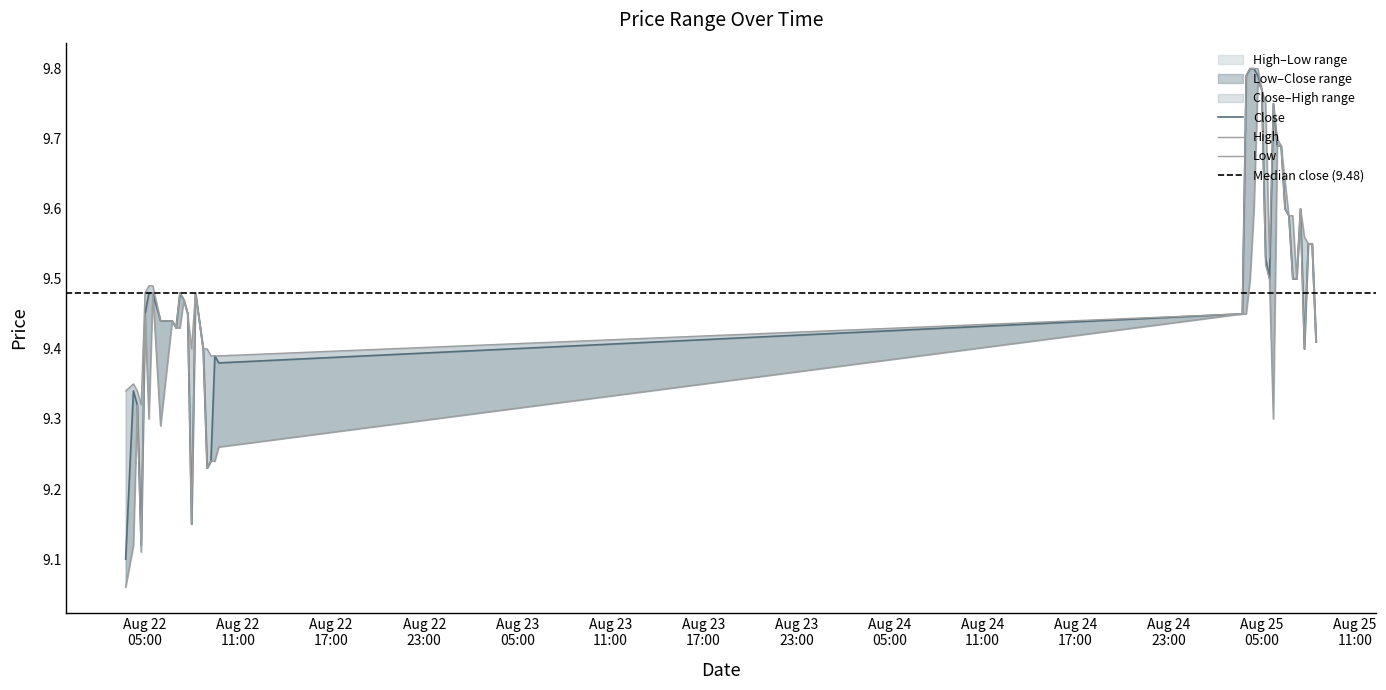

Does the chart display data point markers on the line(s)?

No